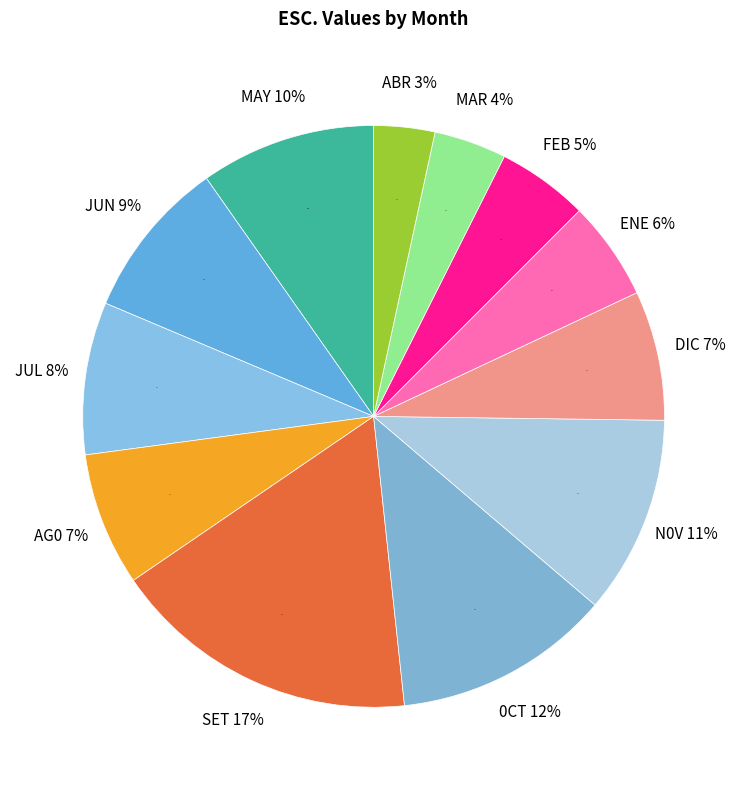

Rank the categories by value from highest to lowest.

SET, 0CT, N0V, MAY, JUN, JUL, AG0, DIC, ENE, FEB, MAR, ABR